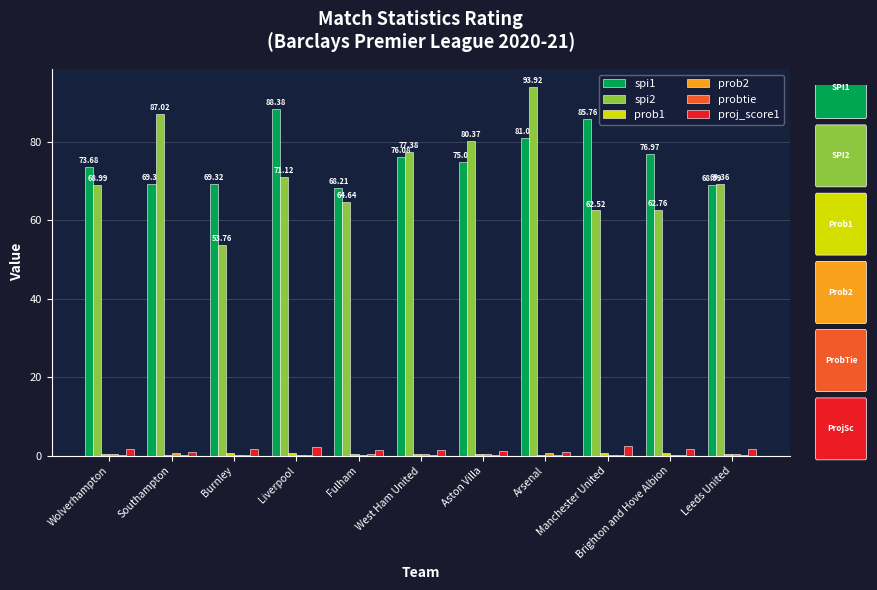

What is the spread (max minus min) of values at Leeds United?

69.1